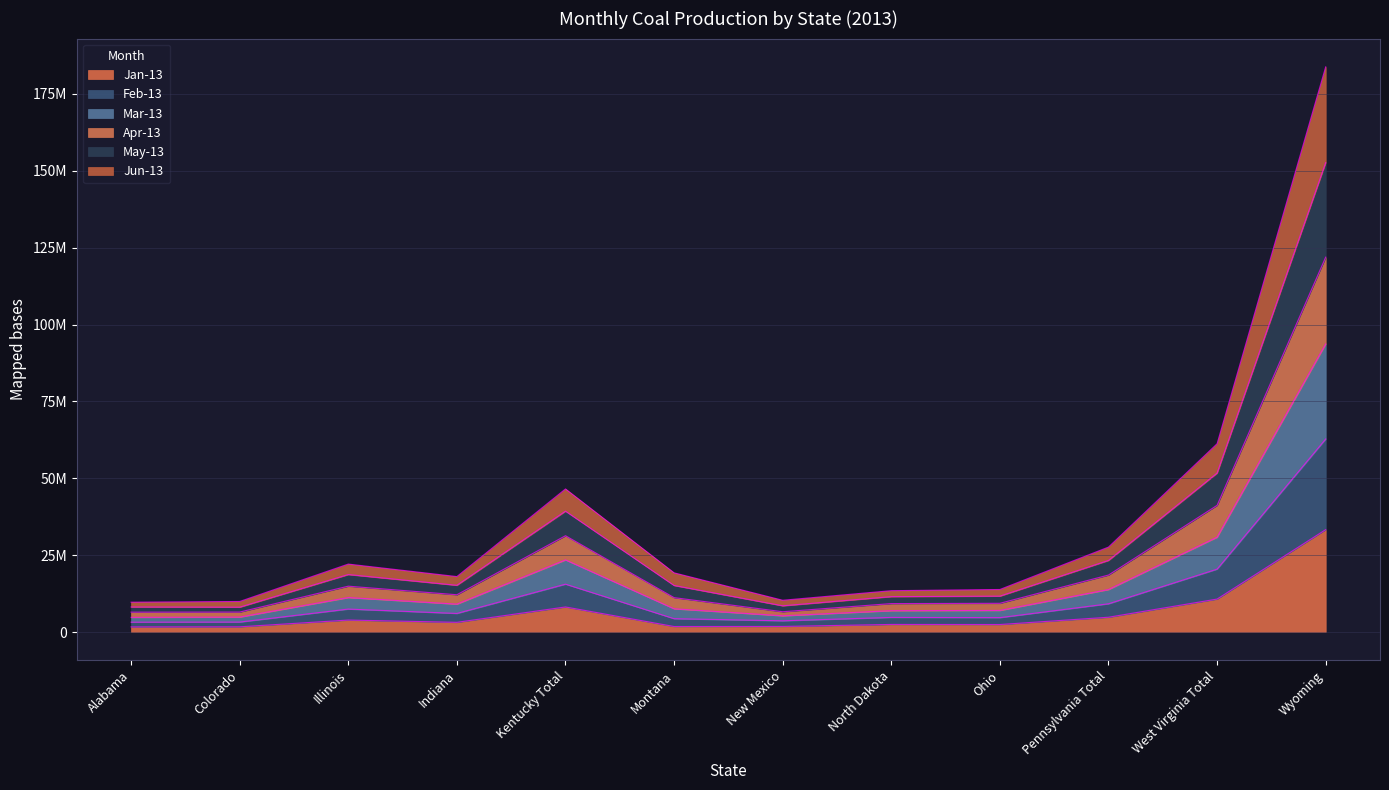

What are all the series names shown in the legend?

Jan-13, Feb-13, Mar-13, Apr-13, May-13, Jun-13